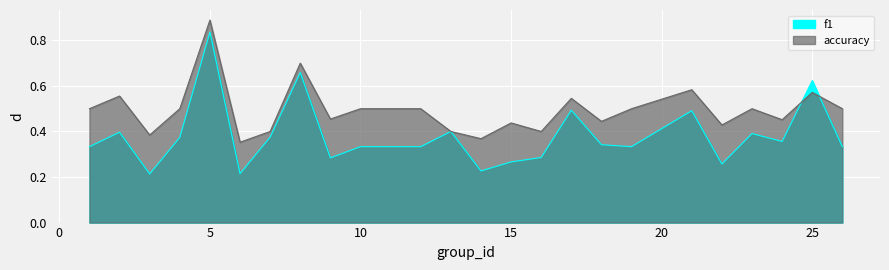

Which category has the lowest value in the accuracy series?

6